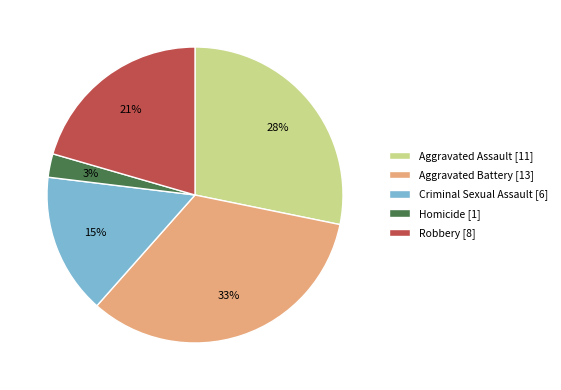

To the nearest percent, what portion does Robbery represent?

21%